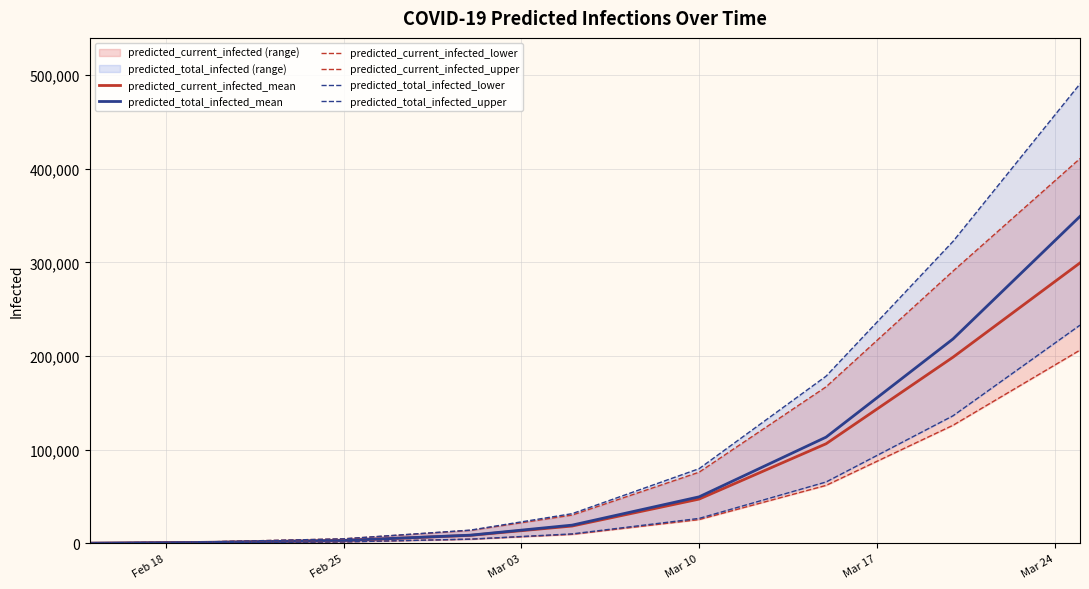

What is the highest value of the predicted_current_infected_mean series?

299500